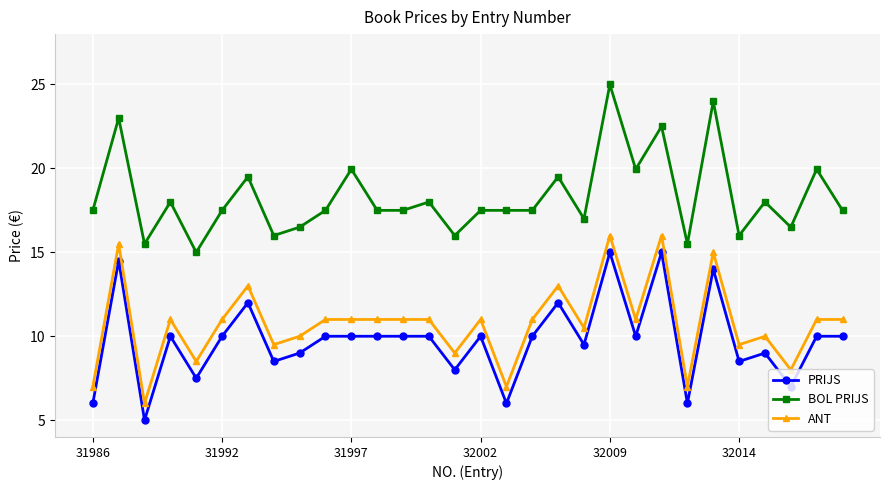

Rank the series by their maximum value, from highest to lowest.

BOL PRIJS, ANT, PRIJS